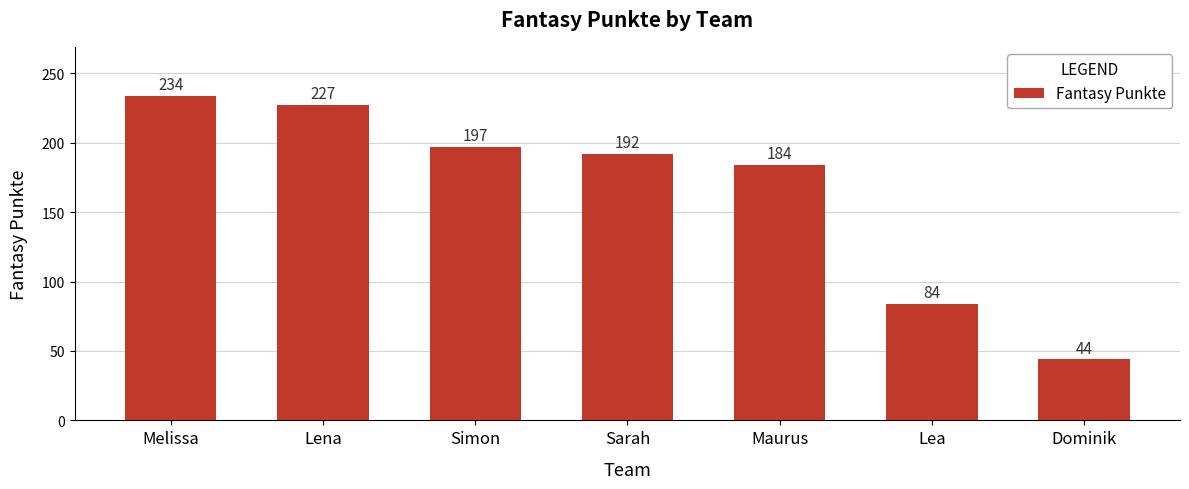

What is the difference between the maximum and second lowest values?

150